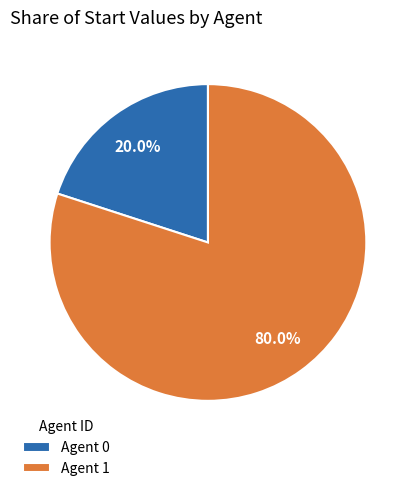

Is there any slice that represents more than half of the pie?

Yes